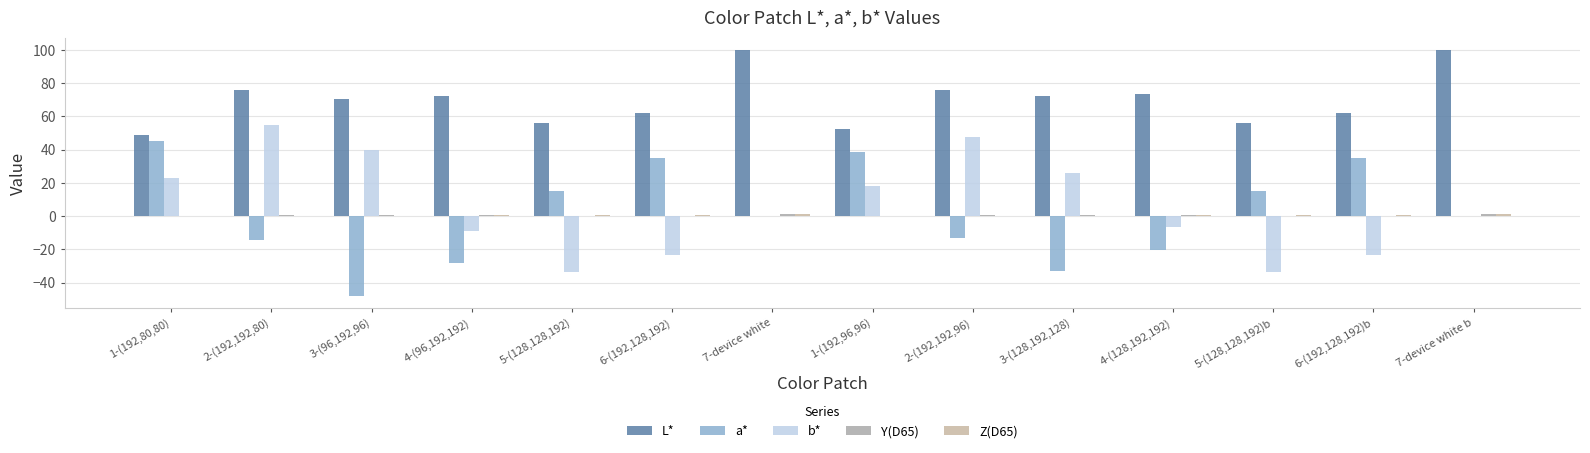

List the labels in order of Y(D65) value, smallest first.

1-(192,80,80), 1-(192,96,96), 5-(128,128,192), 6-(192,128,192), 5-(128,128,192)b, 6-(192,128,192)b, 2-(192,192,80), 3-(96,192,96), 4-(96,192,192), 2-(192,192,96), 3-(128,192,128), 4-(128,192,192), 7-device white, 7-device white b